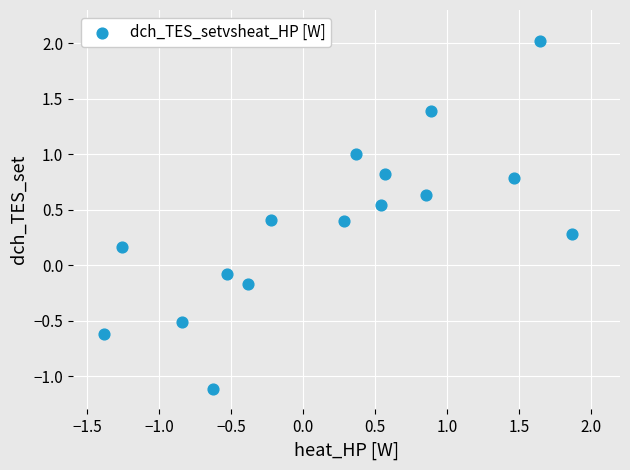

What is the range of Y values (max minus min)?

3.1